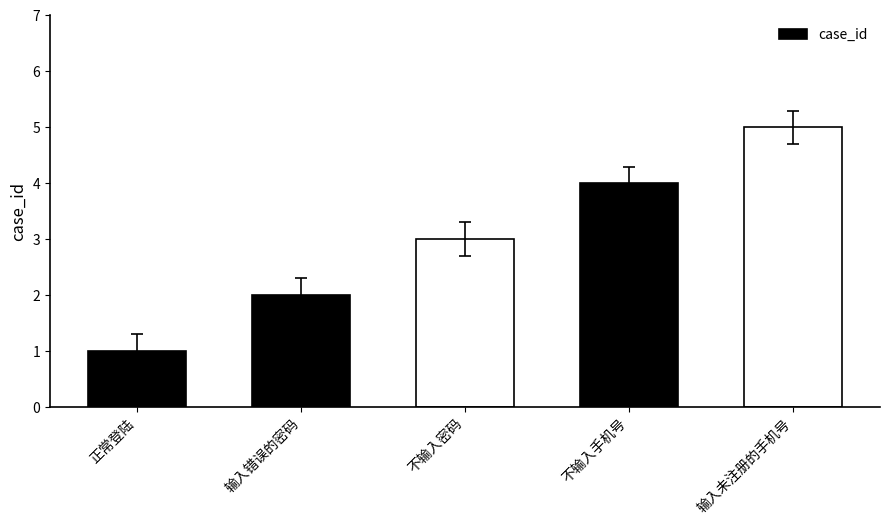

The chart shows a value of 2 at 输入错误的密码. True or false?

True